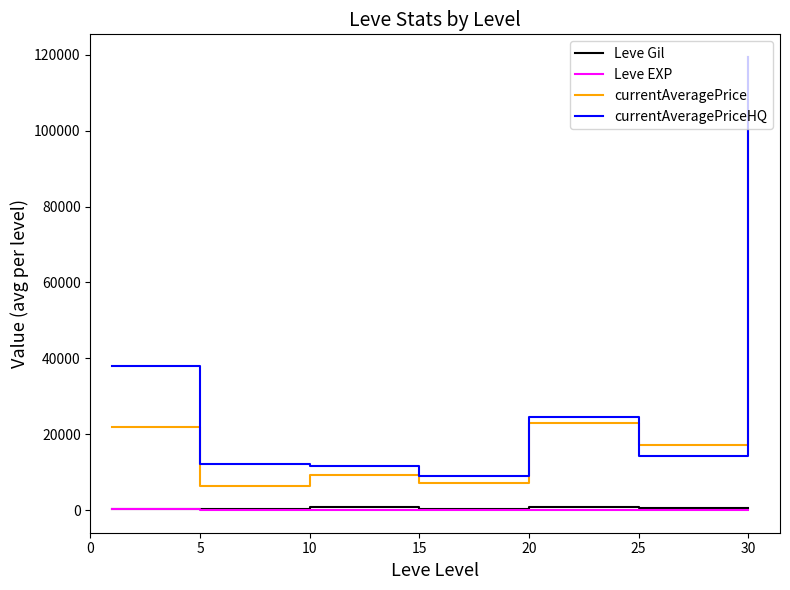

What is the average value of the currentAveragePriceHQ series?

32734.6